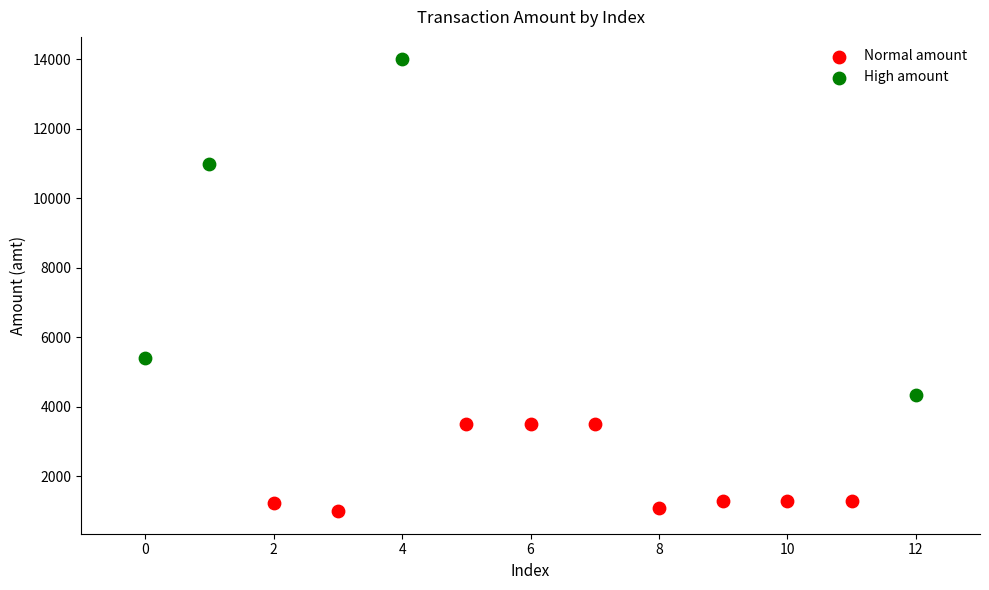

Which series contains the lowest Y value?

Normal amount